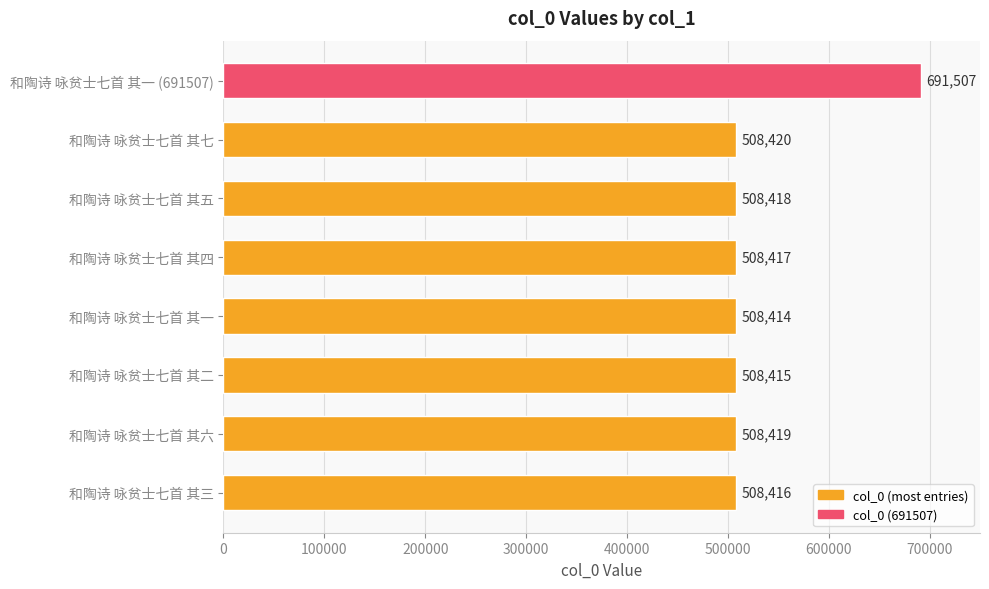

How many values are below 508418?

4